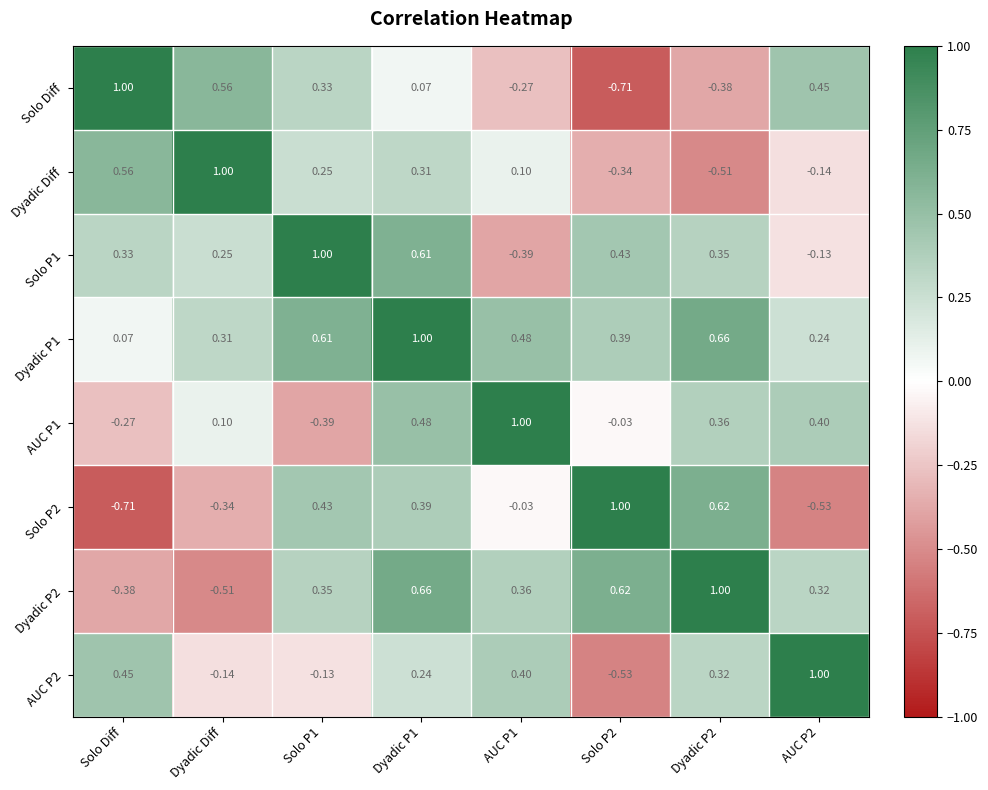

Is the value of AUC P2 at Dyadic P1 greater than the value of Solo P2 at Solo P1?

No